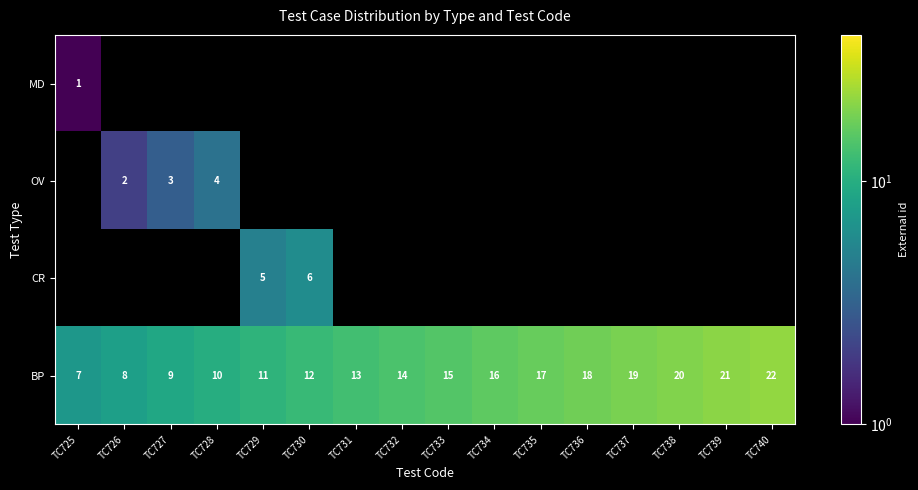

What is the minimum value shown in the chart?

1.0